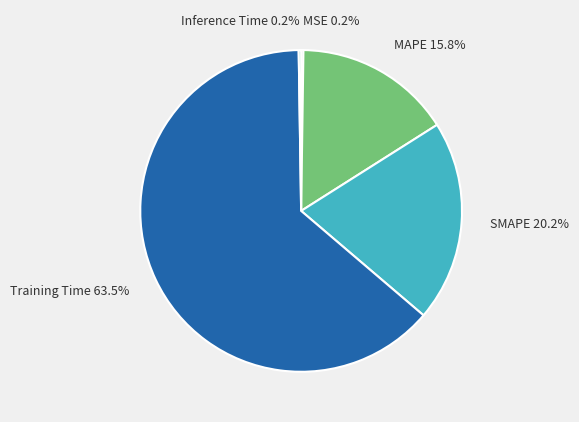

What is the largest slice in the pie chart?

Training Time